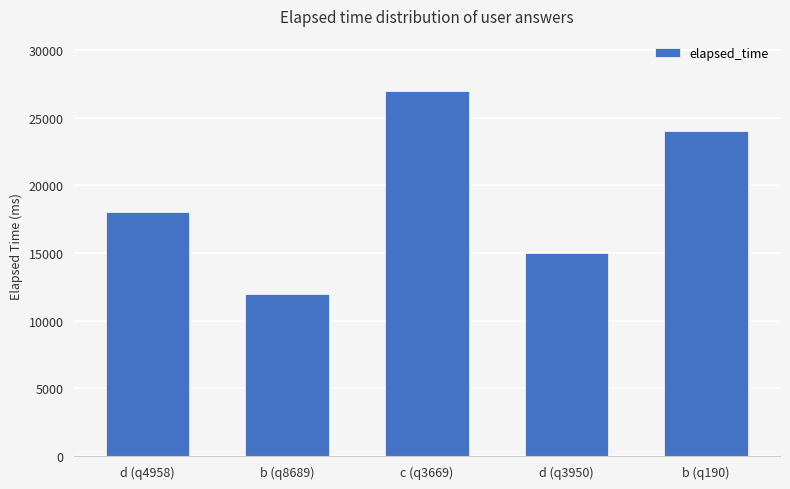

Reading left to right, what are all the values shown in this chart?

18000	12000	27000	15000	24000